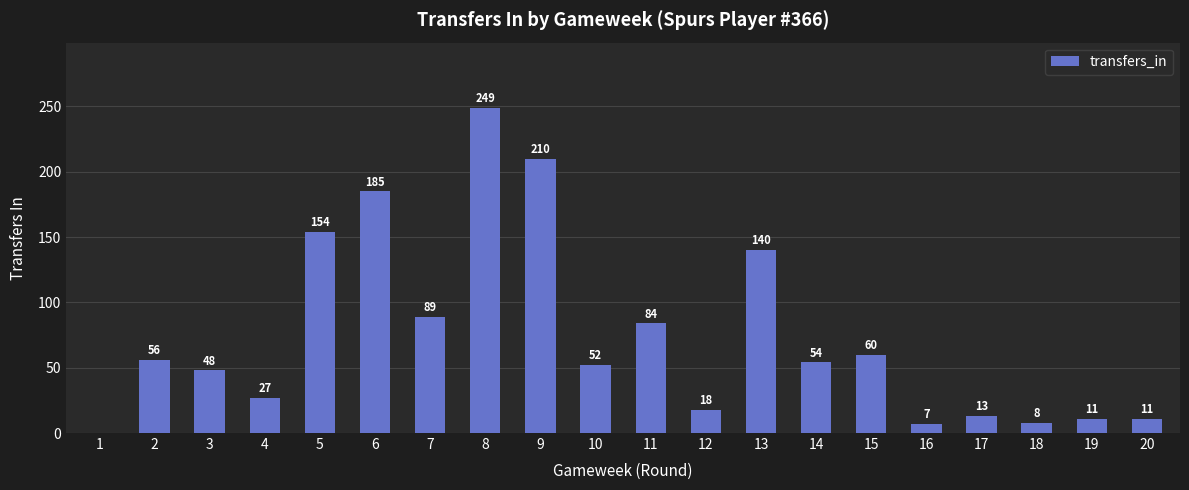

At which label is the value closest to 124?

13